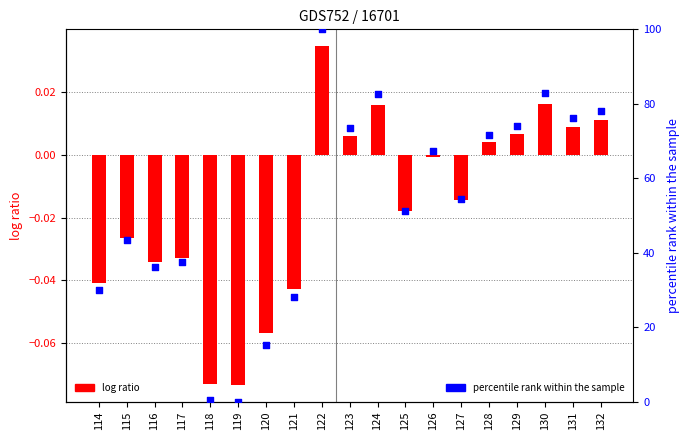

Which series has the largest total across all categories?

percentile rank within the sample